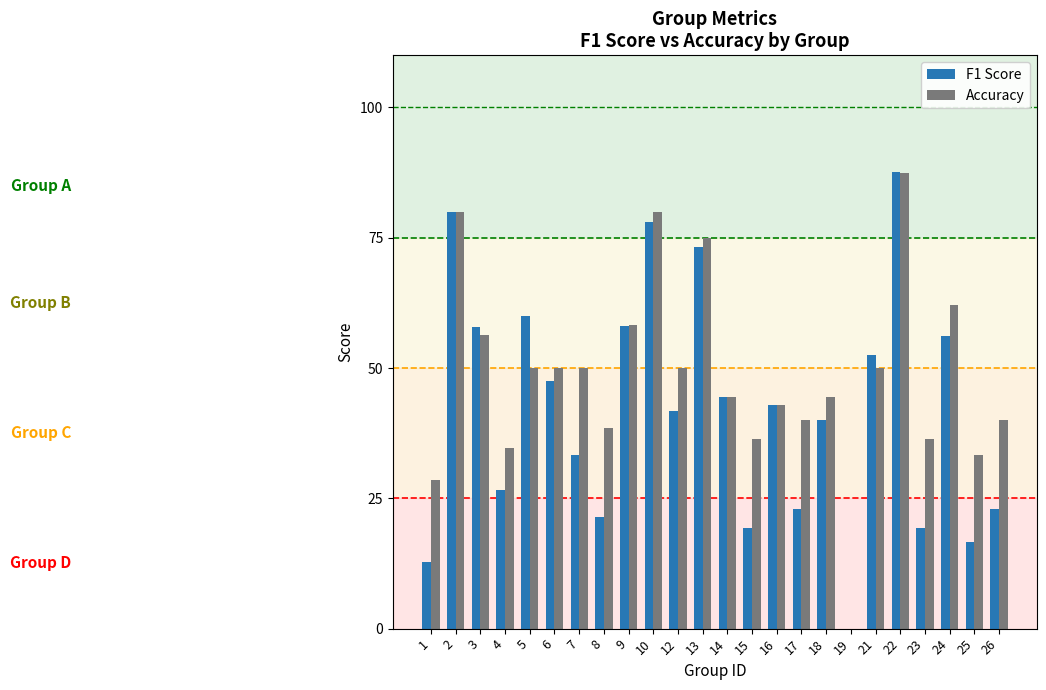

What are all the series names shown in the legend?

F1 Score, Accuracy